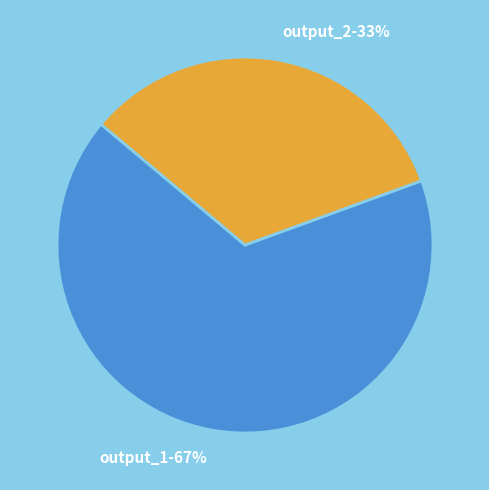

Which category has the smallest portion of the pie?

output_2